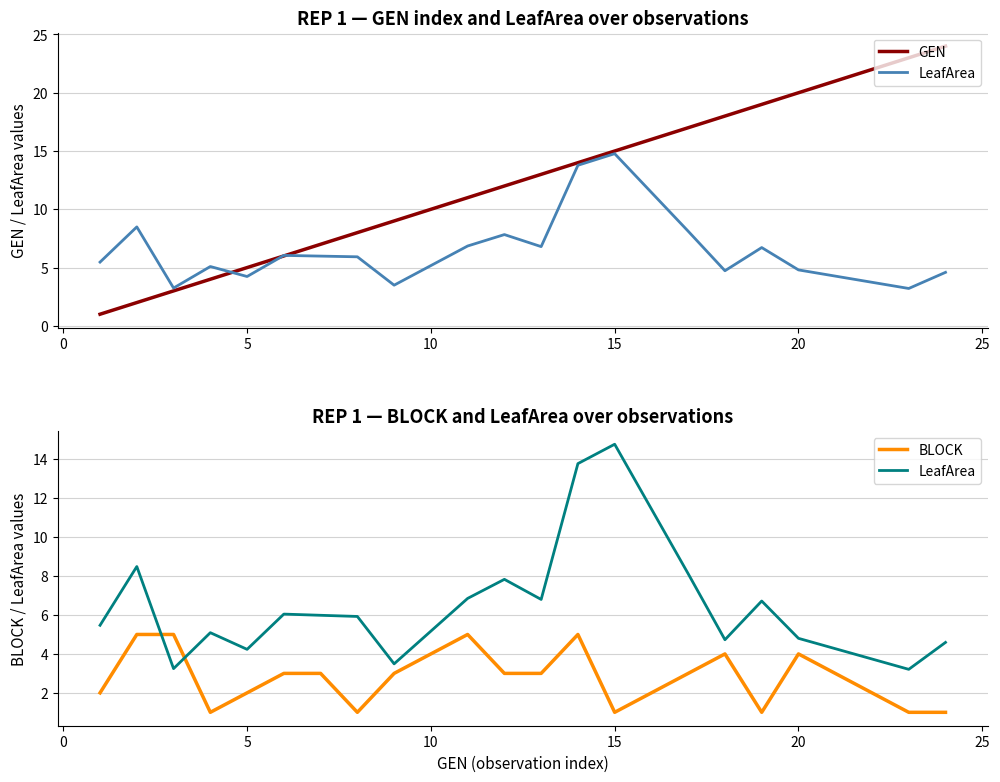

How many times do BLOCK and GEN cross each other?

1